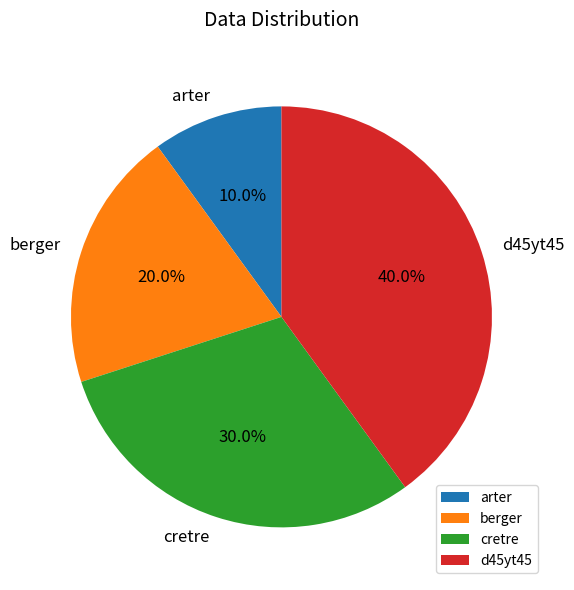

Which has a higher value, arter or cretre?

cretre